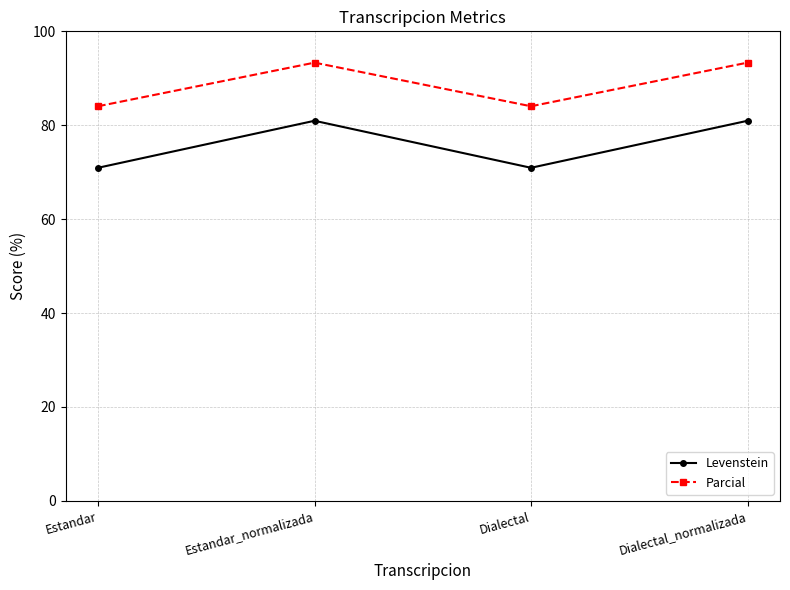

Does the chart have visible grid lines?

Yes